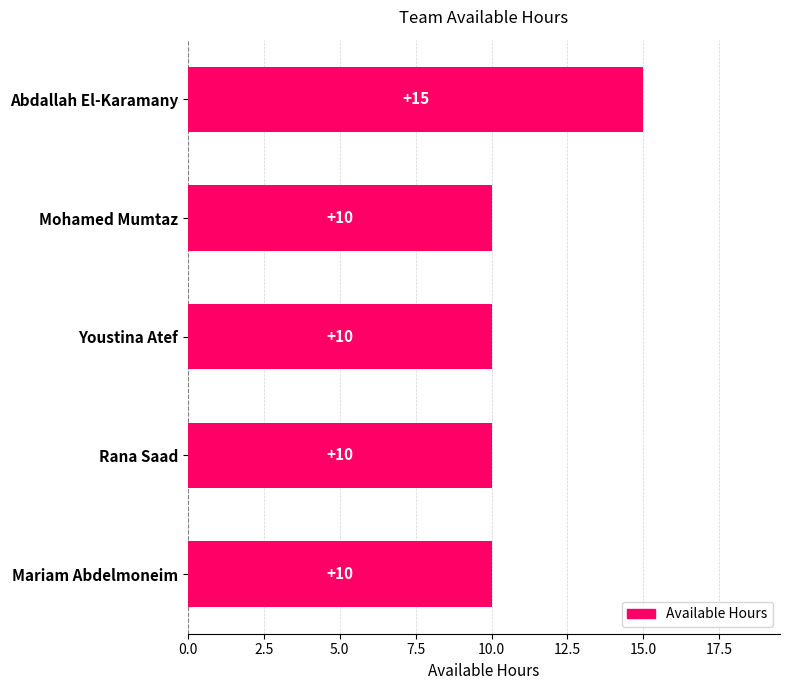

Is it true that the value at Abdallah El-Karamany is 15?

True